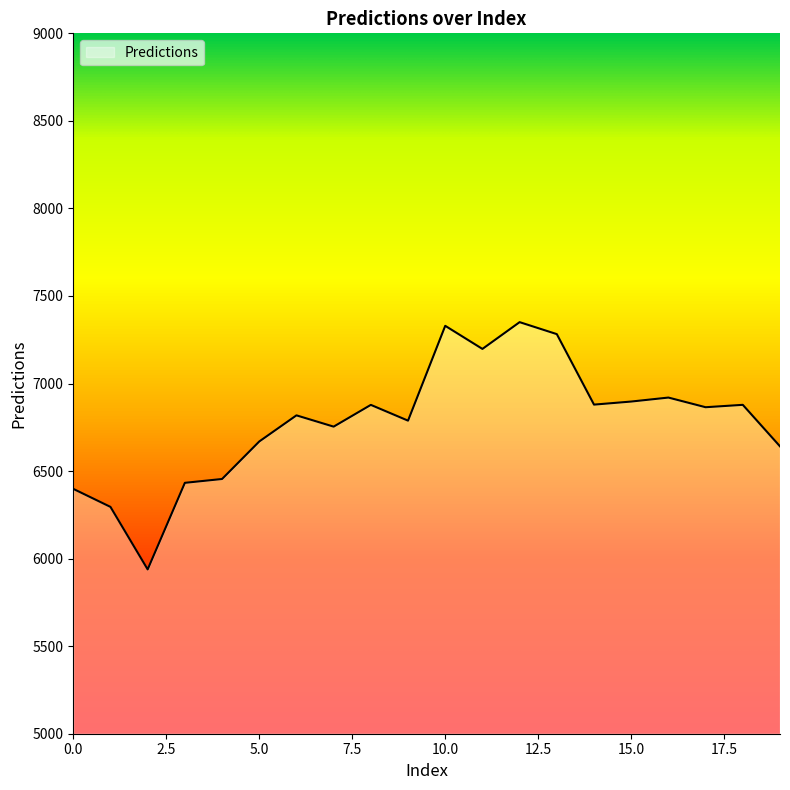

How many lines are shown in the chart?

1